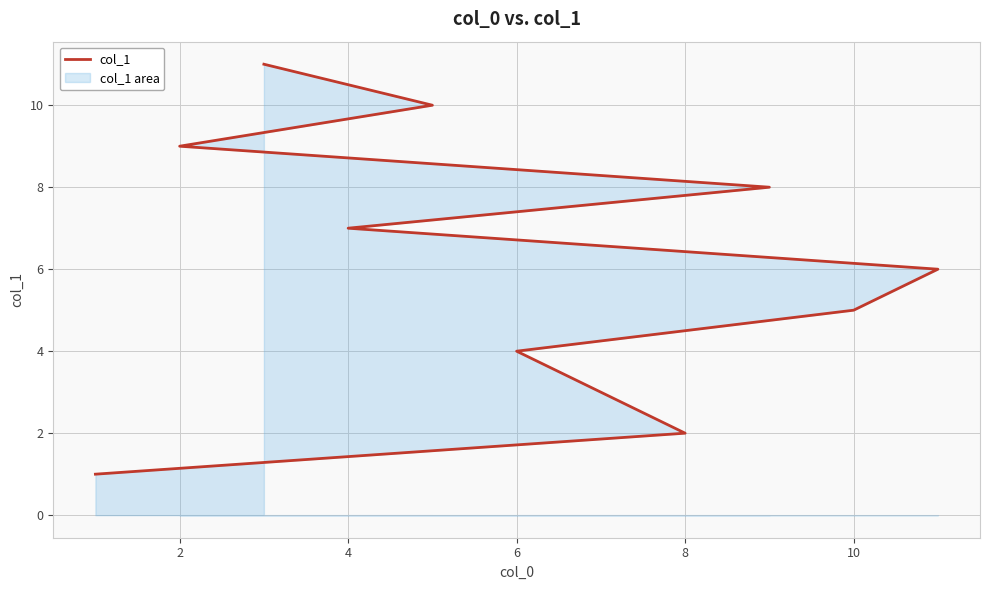

True or false: the data has more than 2 interior local peaks.

False